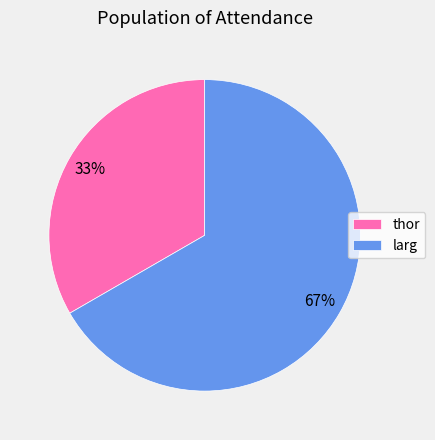

Combined, do larg and thor account for over 50%?

Yes